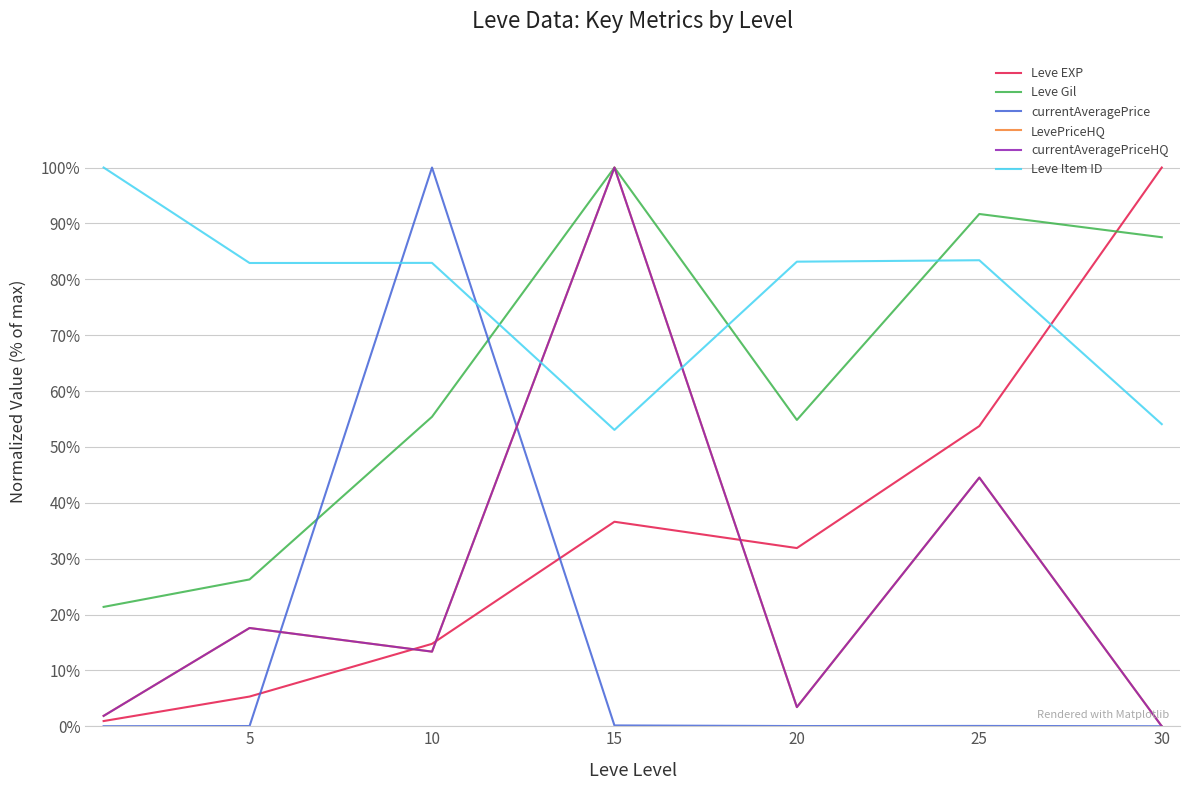

Does the chart display data point markers on the line(s)?

No